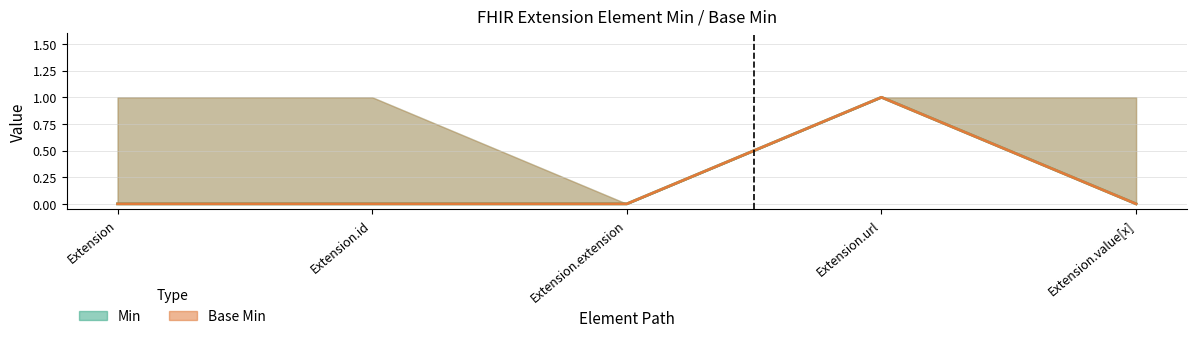

How many categories are shown in the chart?

5